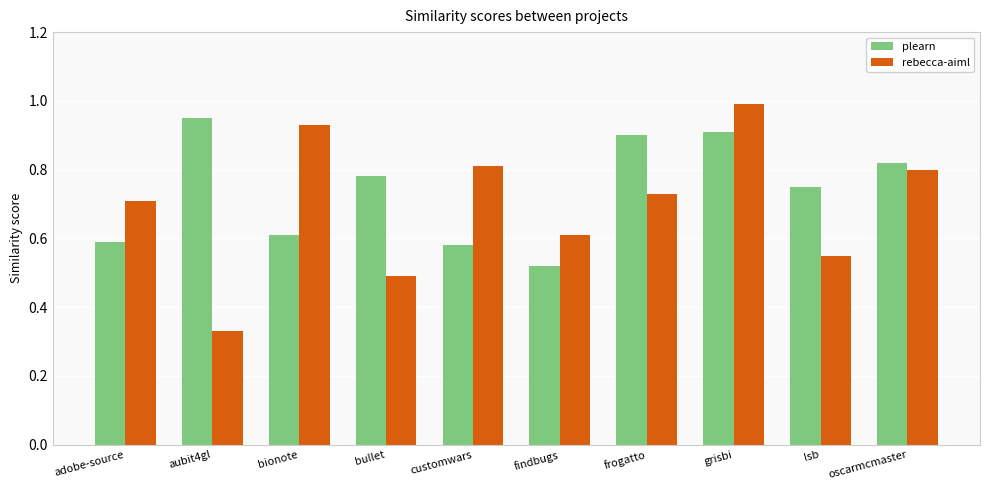

What is the greatest value displayed?

1.0